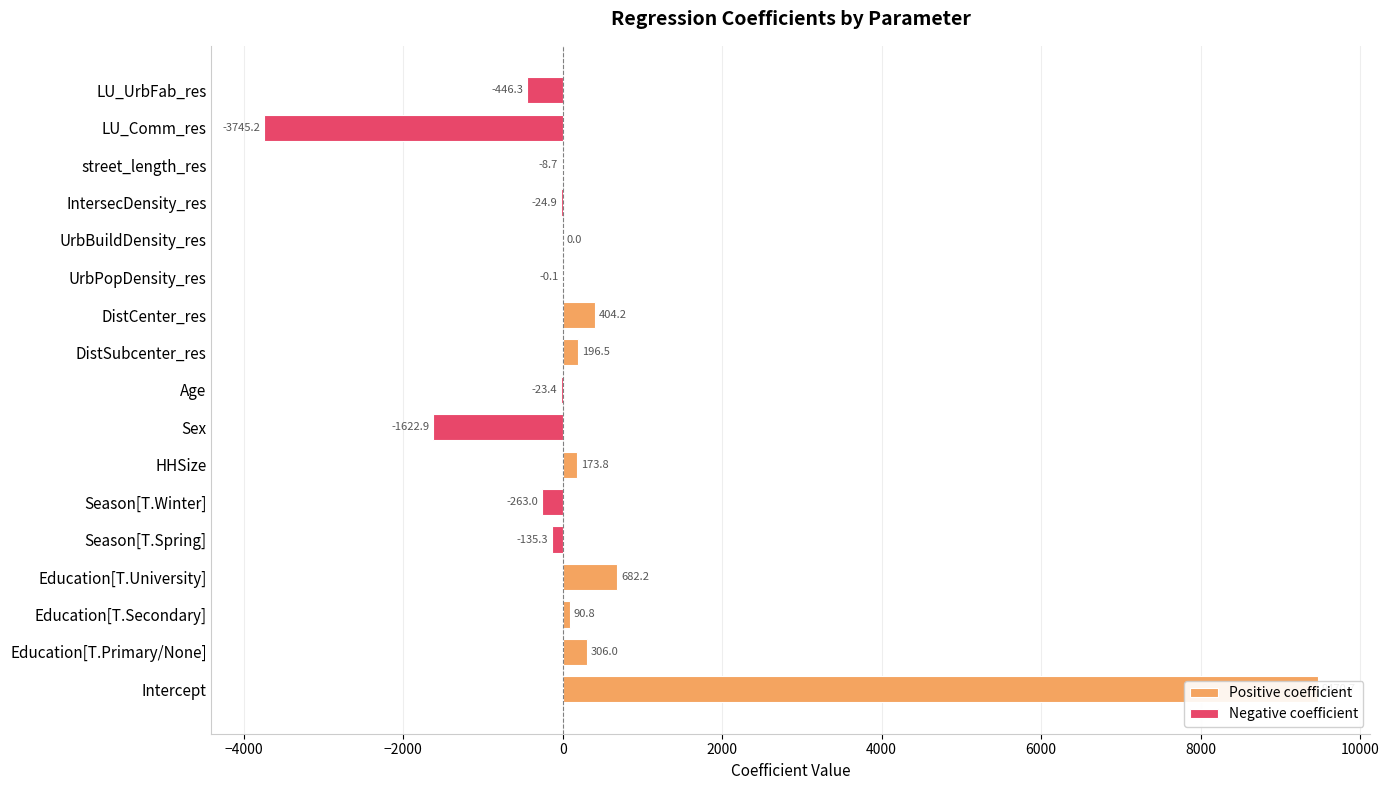

At which label is the value closest to 2862?

Education[T.University]